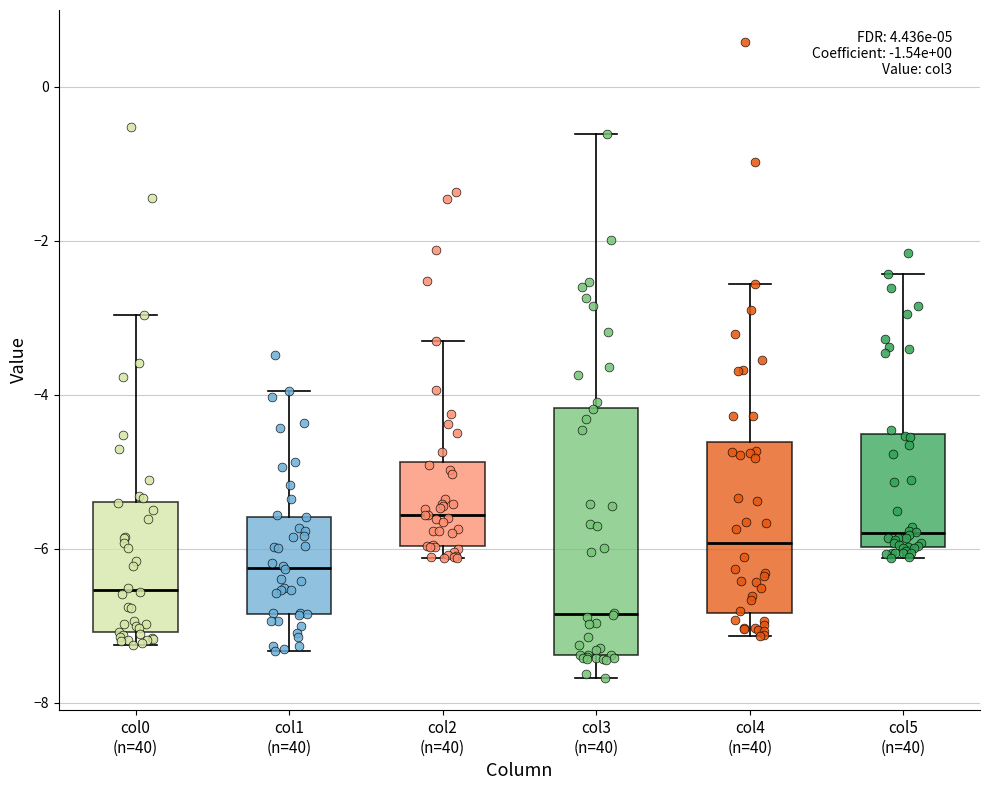

Which box's median line is the highest?

col2 (n=40)